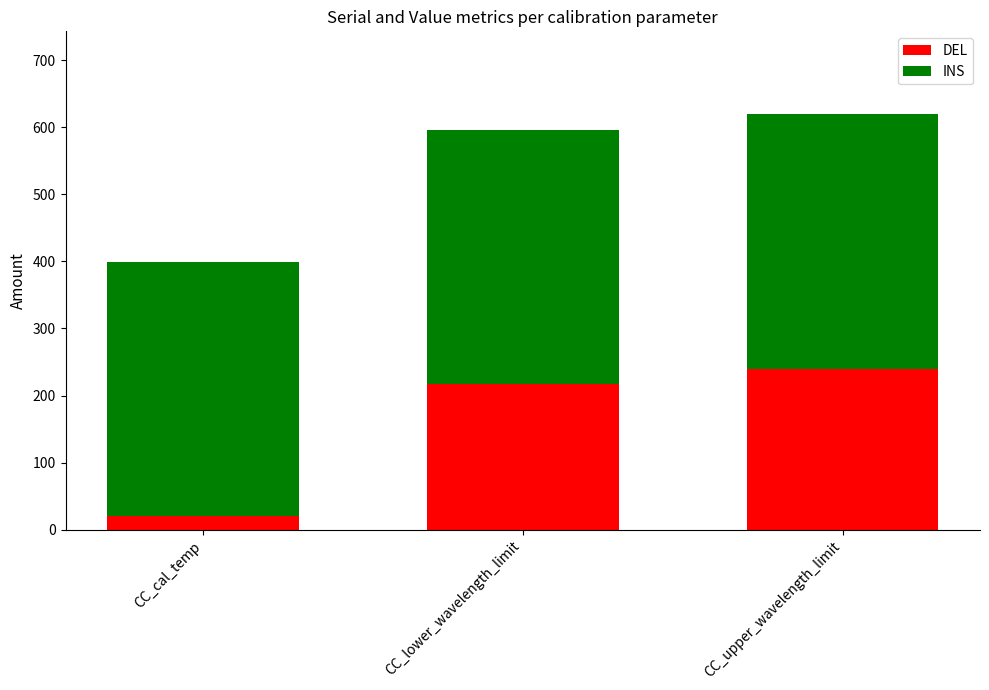

True or false: DEL has a value of 217 at CC_lower_wavelength_limit.

True